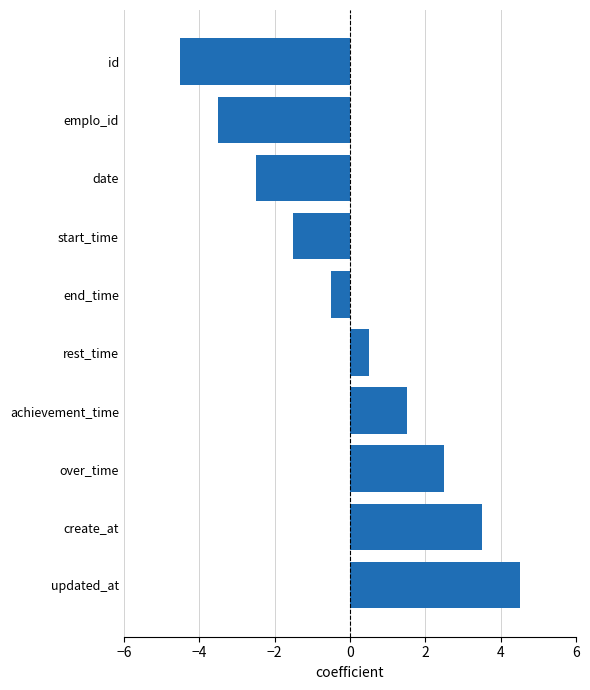

What is the change in value from id to create_at?

+8.0